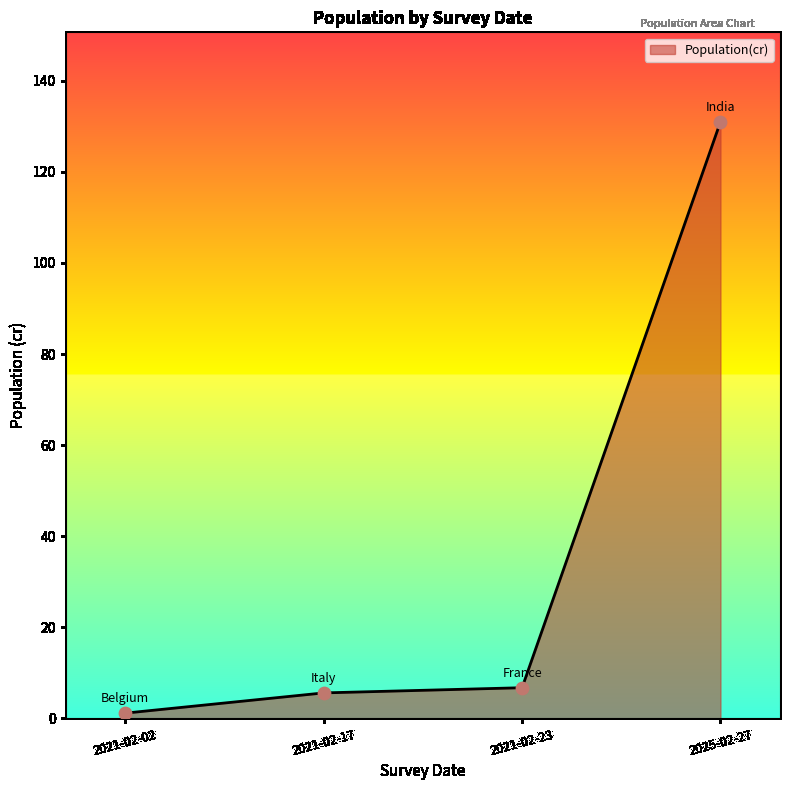

What is the ratio of the value at 2025-02-27 to the value at 2021-02-23?

19.4